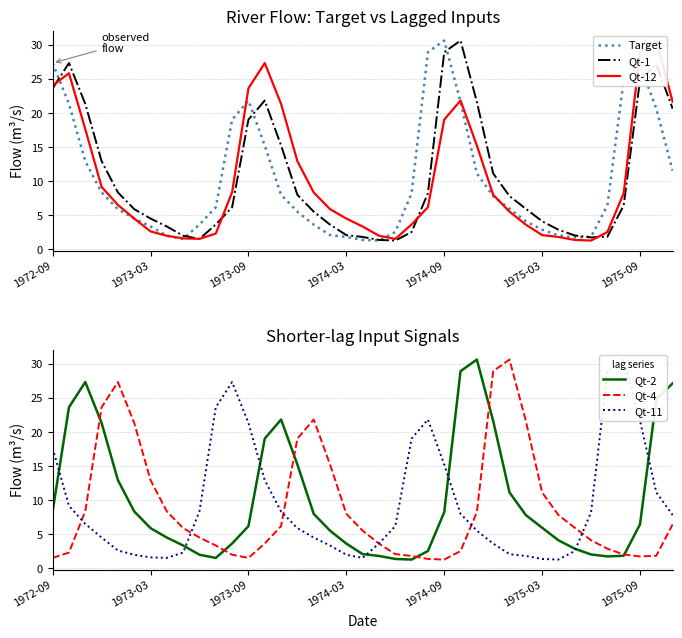

What is the smallest value displayed?

1.2